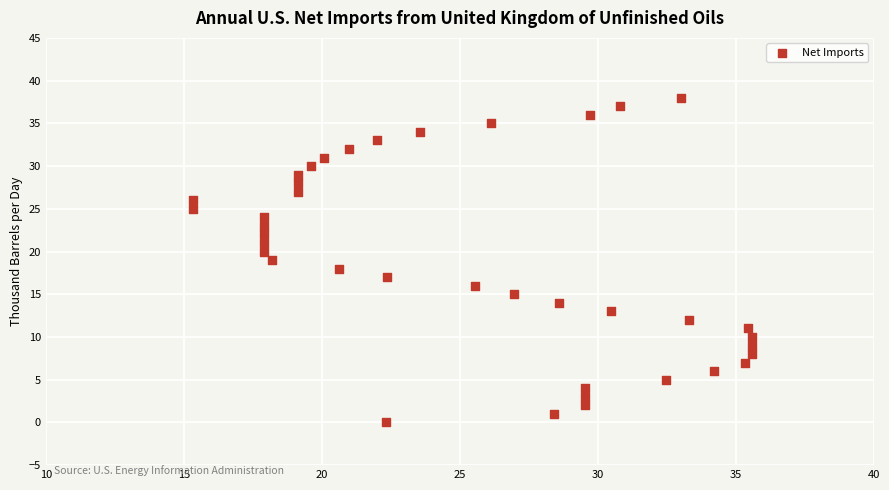

What is the range of Y values (max minus min)?

38